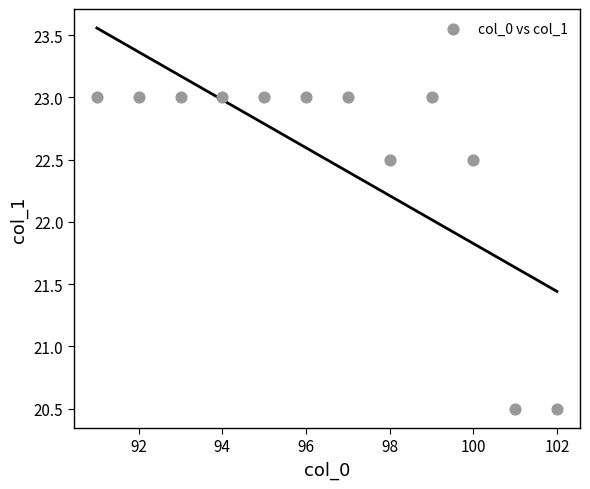

What is the average X value?

96.5